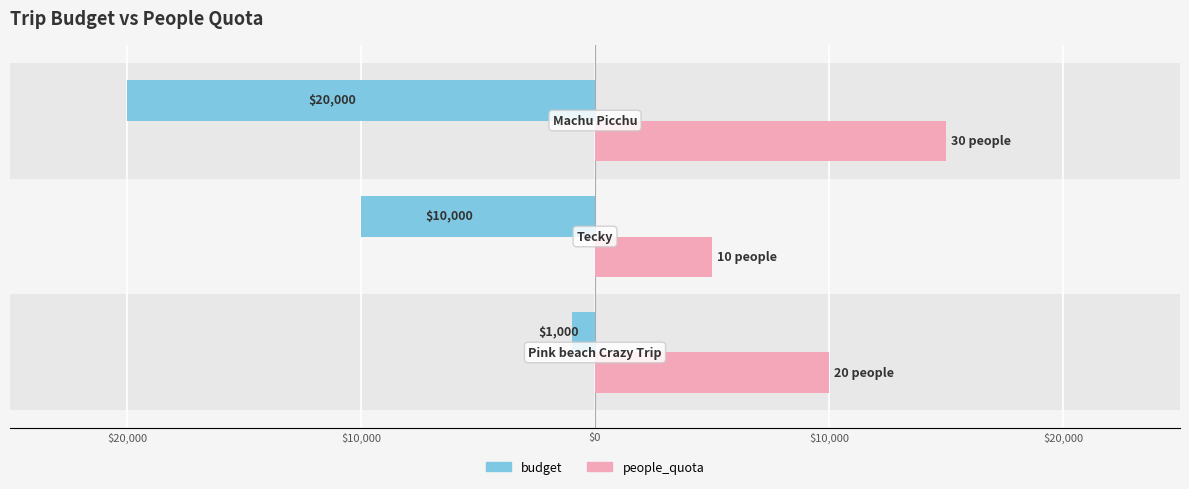

What are all the series names shown in the legend?

budget, people_quota